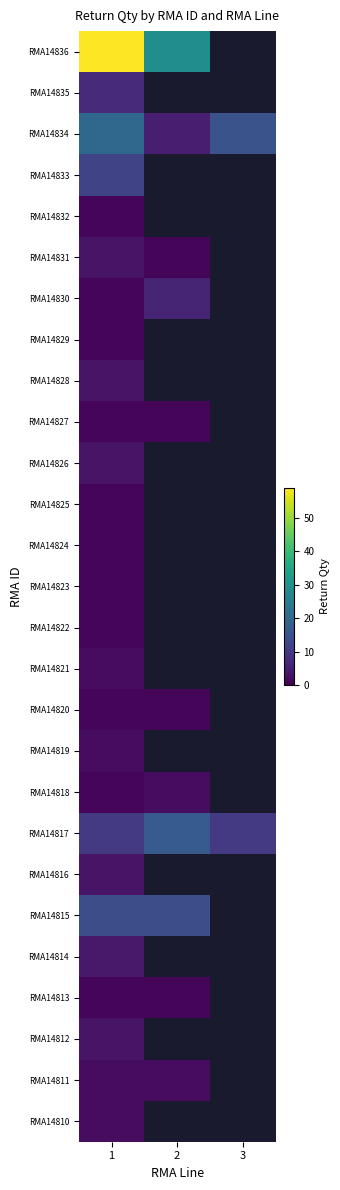

What is the maximum value shown in the chart?

59.0